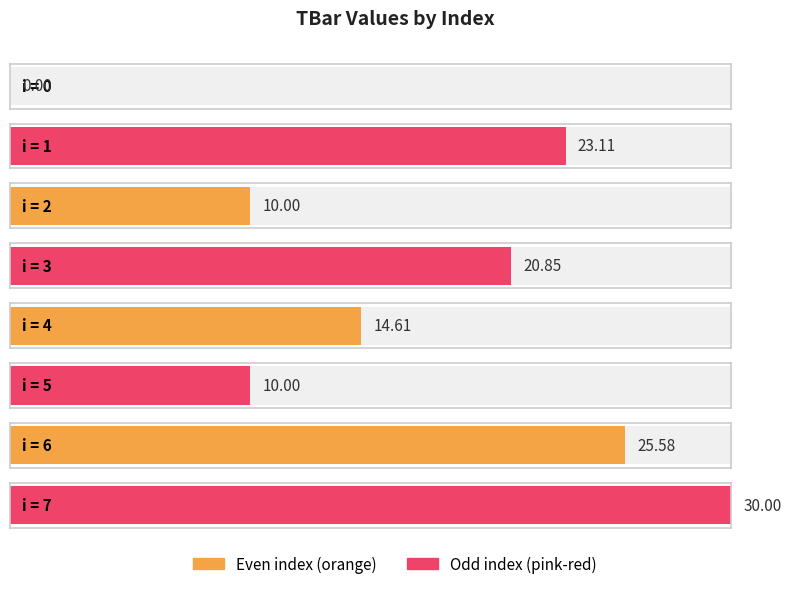

Reading left to right, list all the values displayed in this chart.

0=0.0	1=23.1	2=10.0	3=20.8	4=14.6	5=10.0	6=25.6	7=30.0